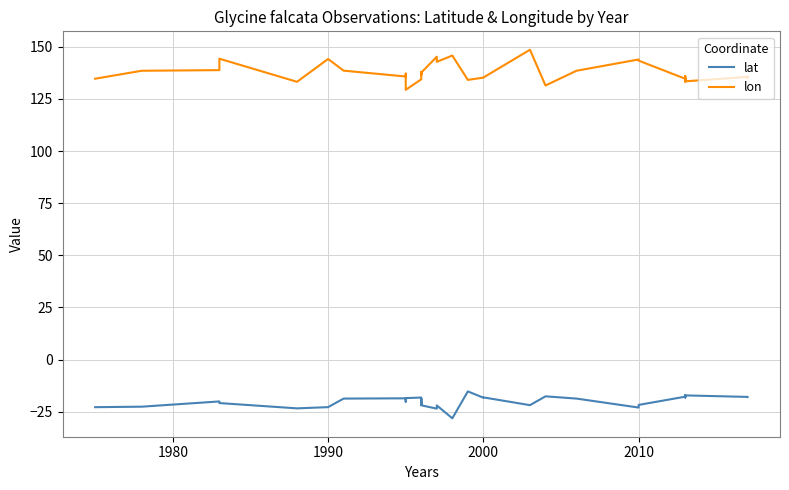

Count the number of data series in this chart.

2